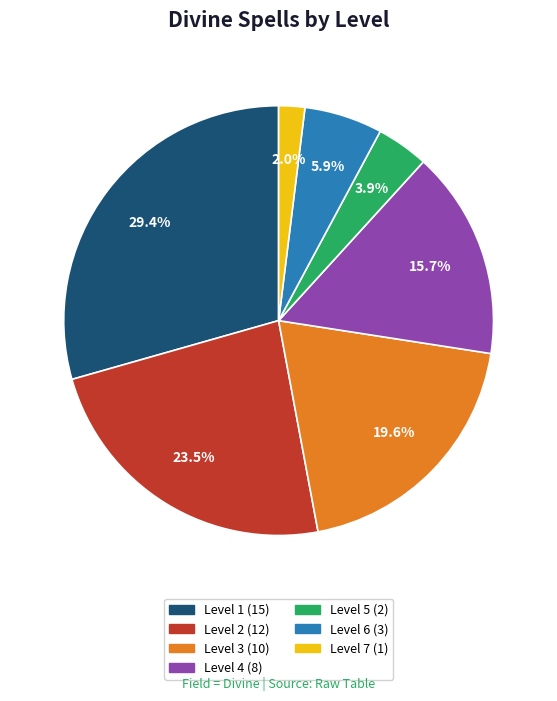

Combined, do Level 5 and Level 7 account for over 50%?

No